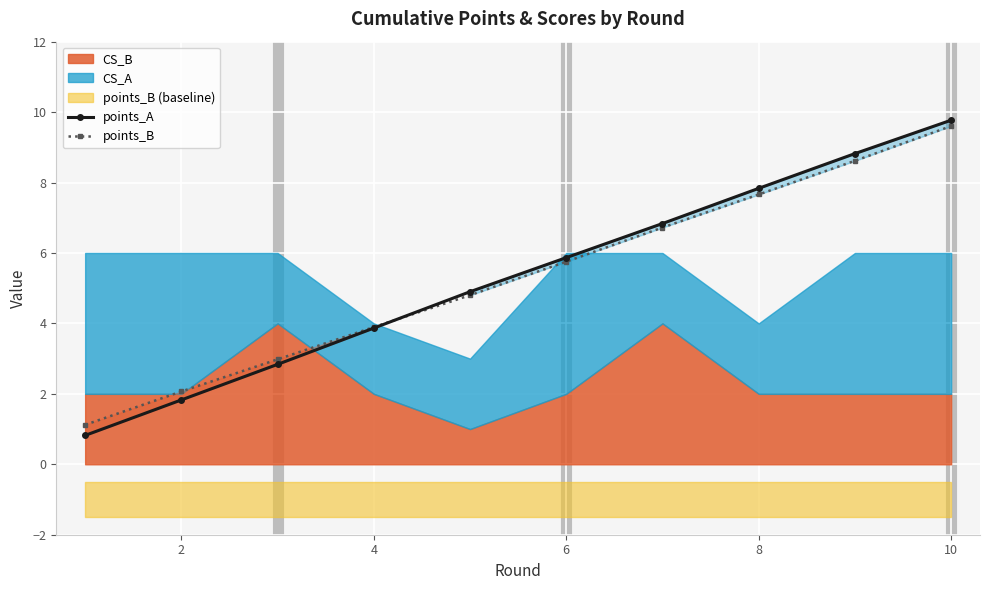

What is the highest value of the points_B series?

9.6